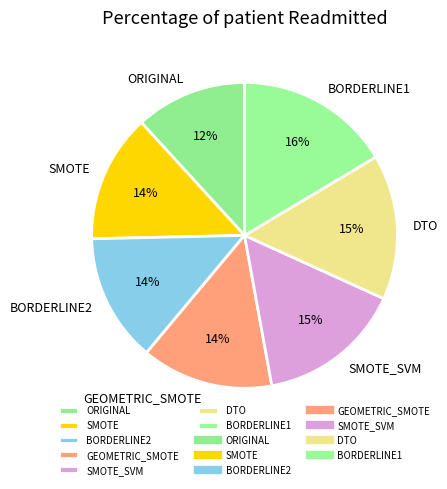

Combined, do GEOMETRIC_SMOTE and DTO account for over 50%?

No